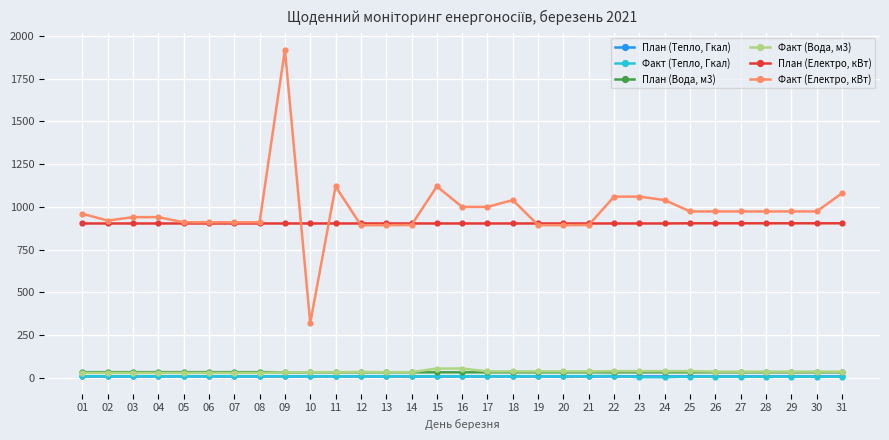

True or false: Факт (Тепло, Гкал) and Факт (Електро, кВт) intersect in this chart.

False